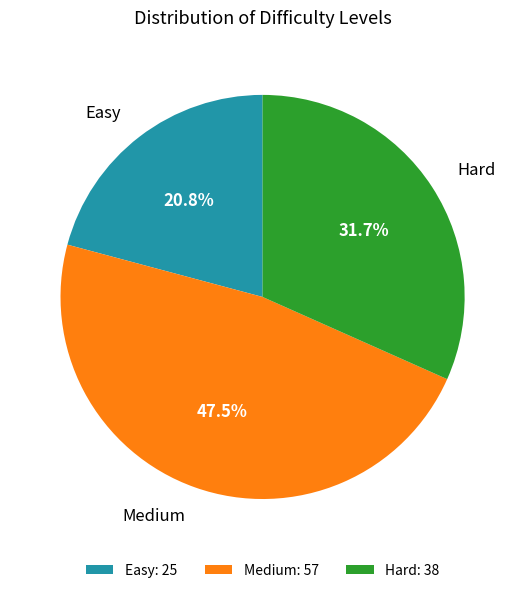

Does Hard represent more than half of the total?

No